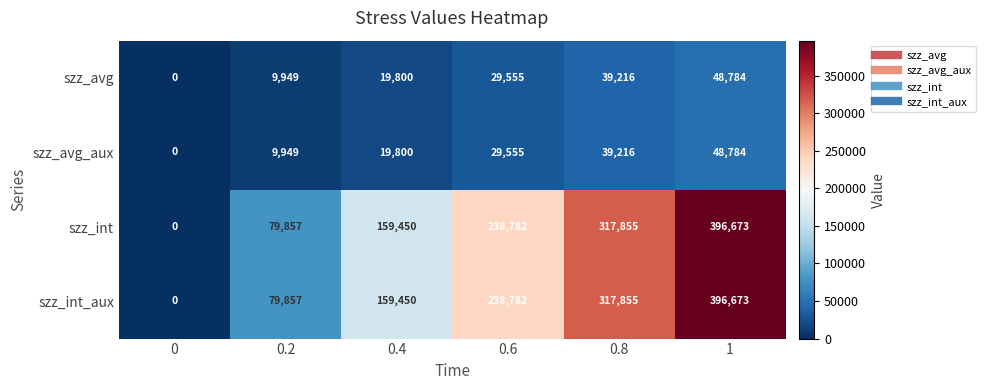

At which category is the sum across all series the highest?

1